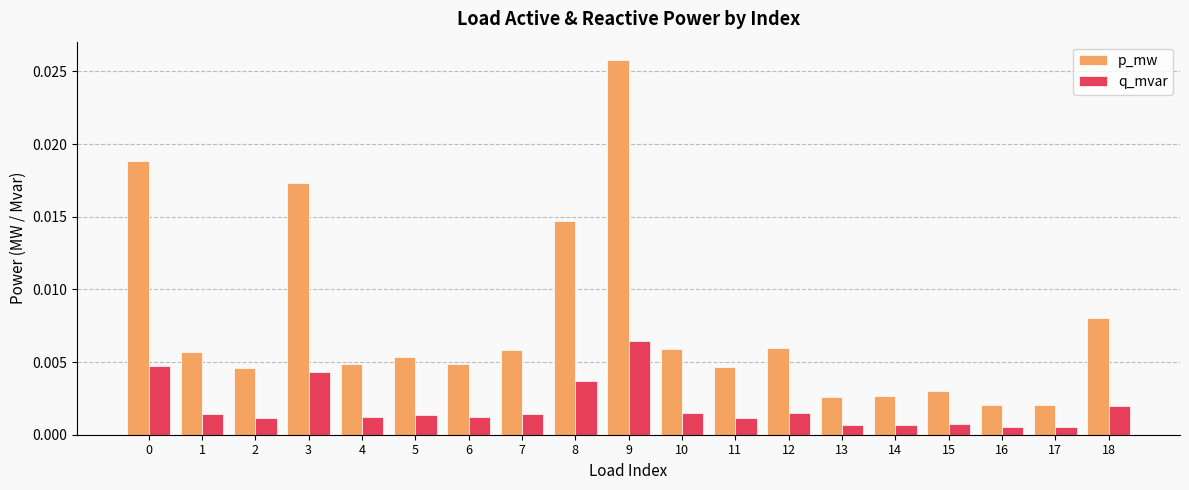

Count the number of categories in the chart.

19